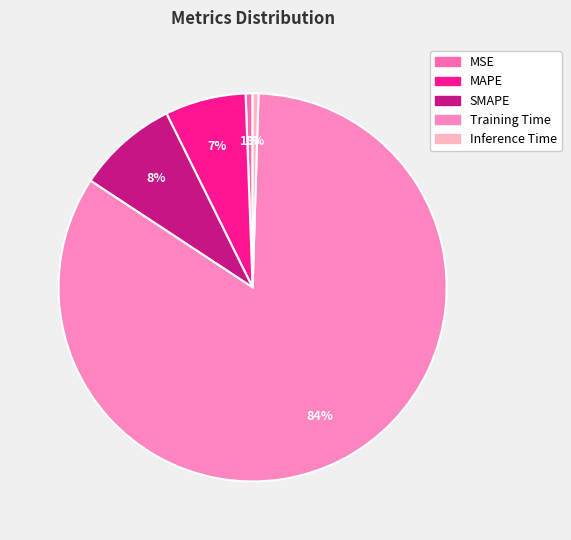

To the nearest percent, what is the difference between the largest and smallest slice percentages?

83%